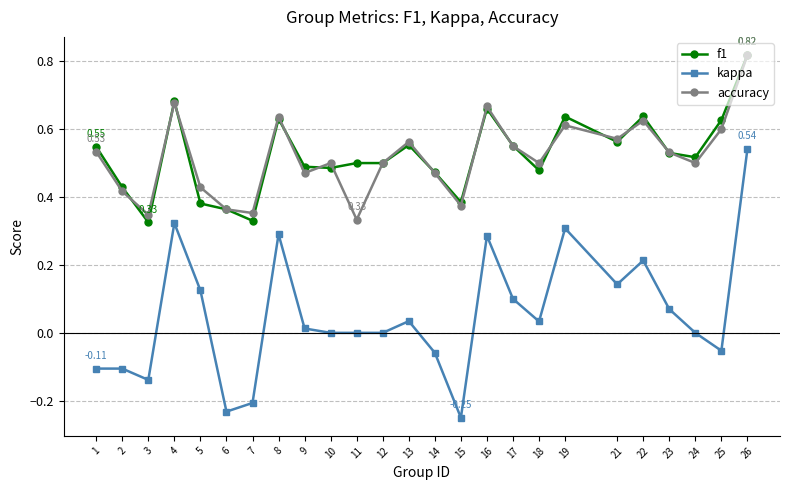

Between 13 and 26, which series saw the biggest shift?

kappa